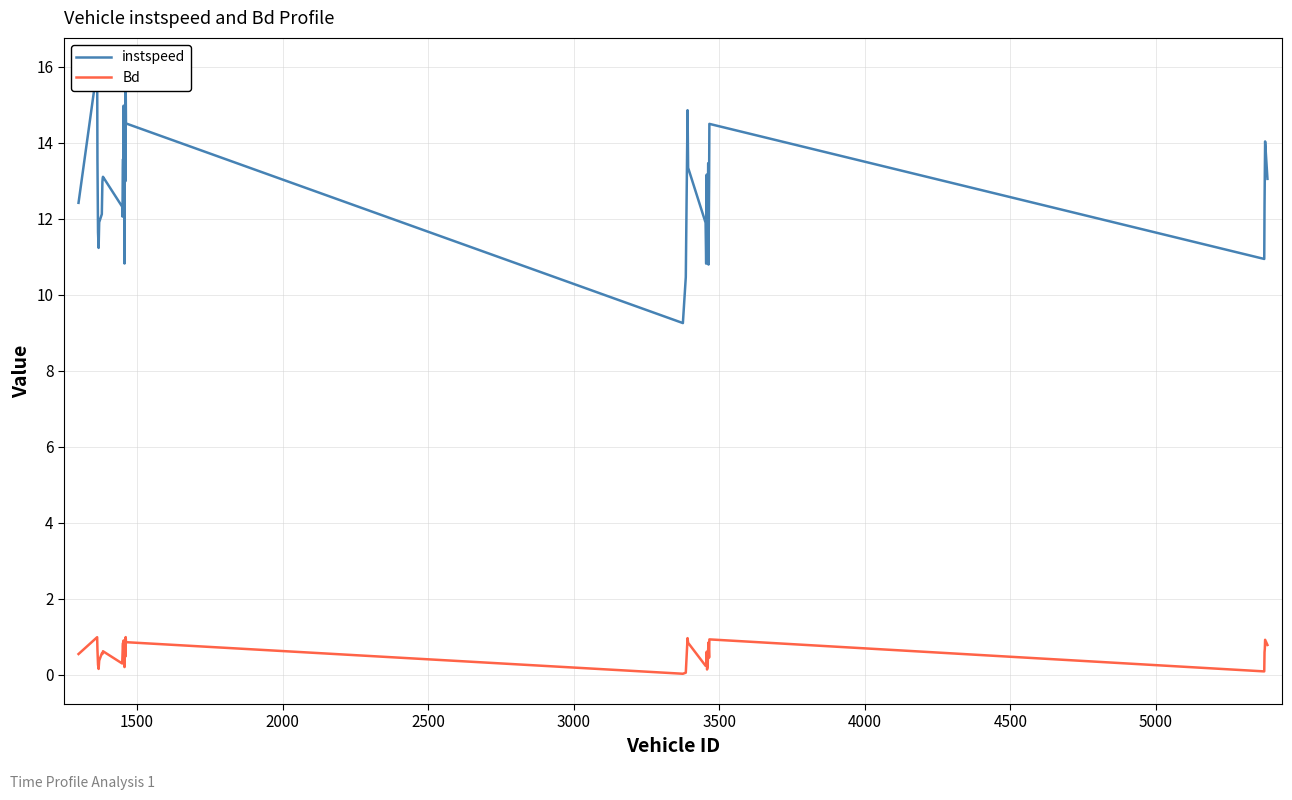

Reading right to left, what are all the values shown in this chart?

instspeed: 13.0	14.0	13.2	12.3	10.9	14.5	12.9	10.8	13.5	11.8	11.7	13.2	10.8	11.9	13.3	14.9	10.5	9.3	14.5	15.5	13.0	14.6	14.0	10.8	15.0	13.1	13.6	13.3	12.1	12.3	13.1	13.1	13.0	12.1	11.9	11.2	11.6	13.5	16.0	12.4
Bd: 0.8	0.9	0.7	0.6	0.1	0.9	0.5	0.8	0.7	0.2	0.1	0.6	0.2	0.2	0.8	1.0	0.1	0.0	0.9	1.0	0.5	0.9	0.9	0.2	0.9	0.6	0.8	0.8	0.5	0.3	0.6	0.6	0.5	0.6	0.4	0.2	0.3	0.7	1.0	0.5